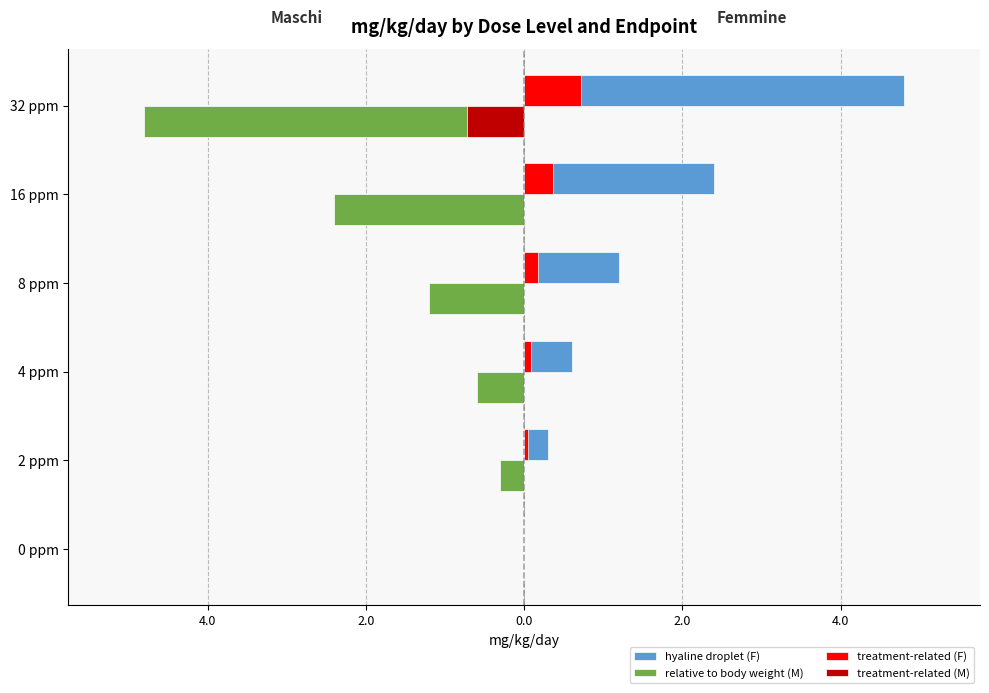

What are all the series names shown in the legend?

hyaline droplet (F), relative to body weight (M), treatment-related (F), treatment-related (M)